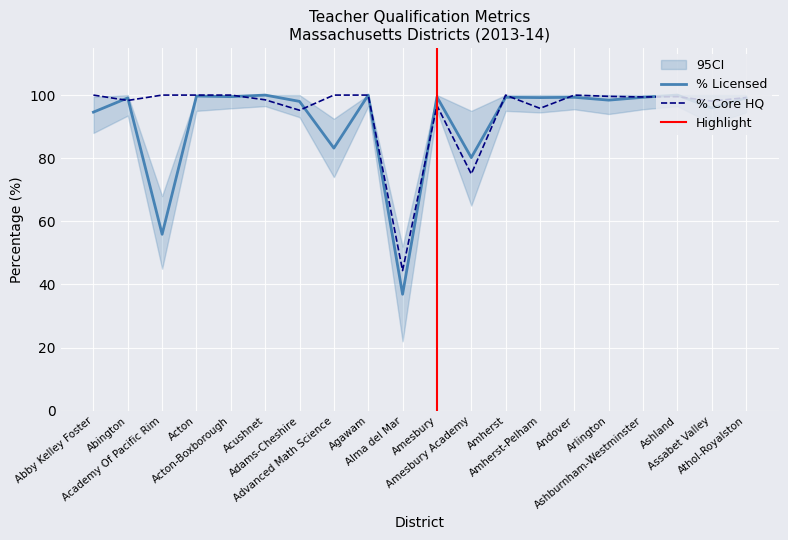

Which series changed the most between Acton-Boxborough and Amherst-Pelham?

% Core Classes HQ